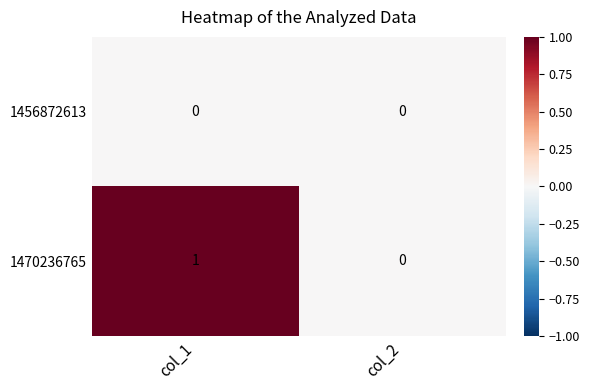

Reading right to left, transcribe all the data shown in this chart.

1456872613: 0	0
1470236765: 0	1